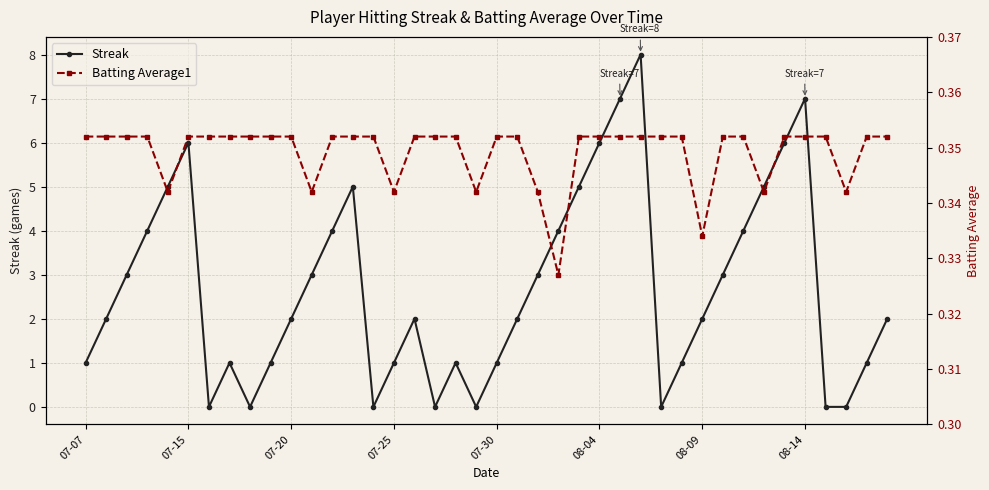

Rank the series by their average value, from highest to lowest.

Streak, Batting Average1